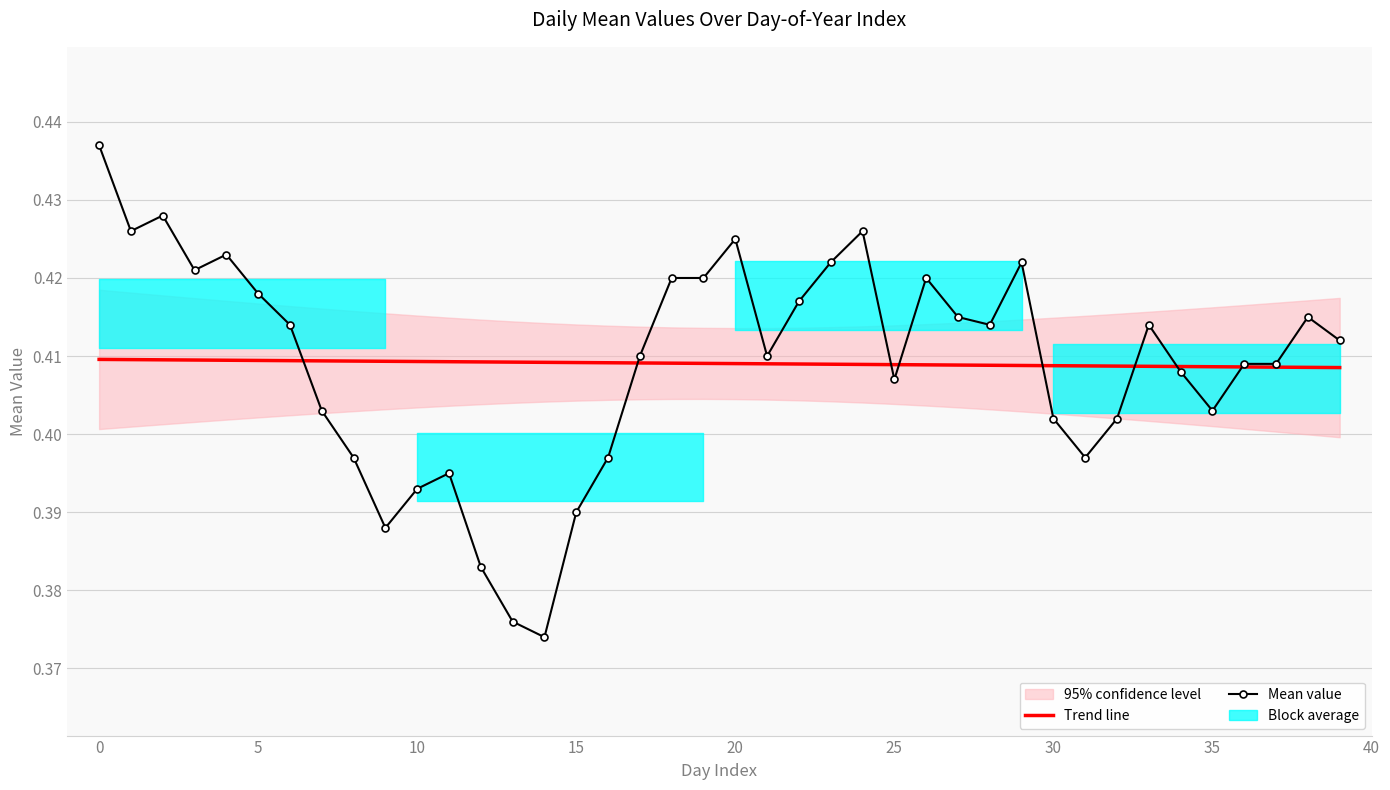

What is the highest value of the Trend line series?

0.4